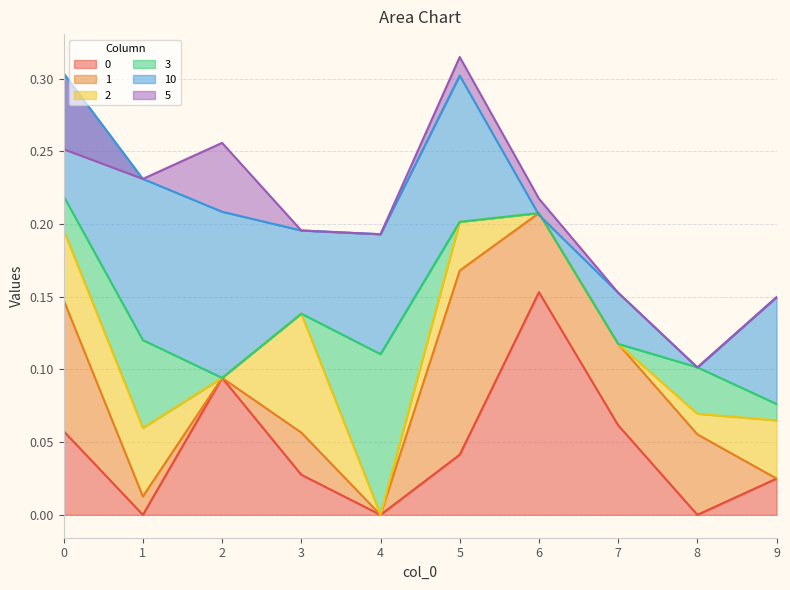

Is the value of 0 at 8 greater than the value of 1 at 9?

No